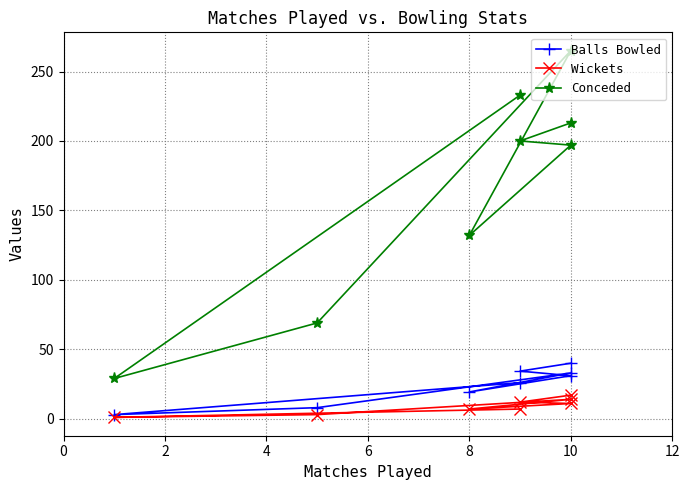

True or false: Balls Bowled and Wickets cross at least once.

False